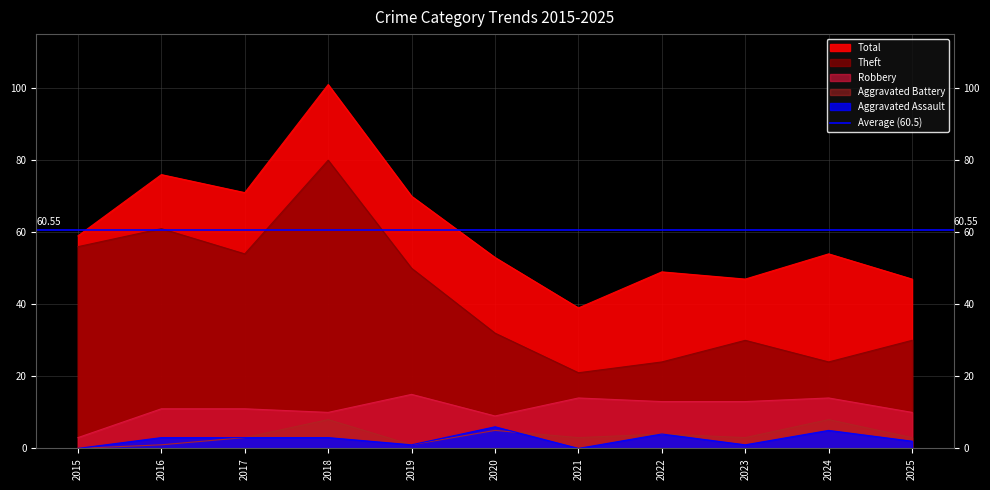

Reading left to right, what are all the values shown in this chart?

Robbery: 3	11	11	10	15	9	14	13	13	14	10
Theft: 56	61	54	80	50	32	21	24	30	24	30
Aggravated Assault: 0	3	3	3	1	6	0	4	1	5	2
Aggravated Battery: 0	1	3	8	1	5	3	4	3	8	3
Total: 59	76	71	101	70	53	39	49	47	54	47